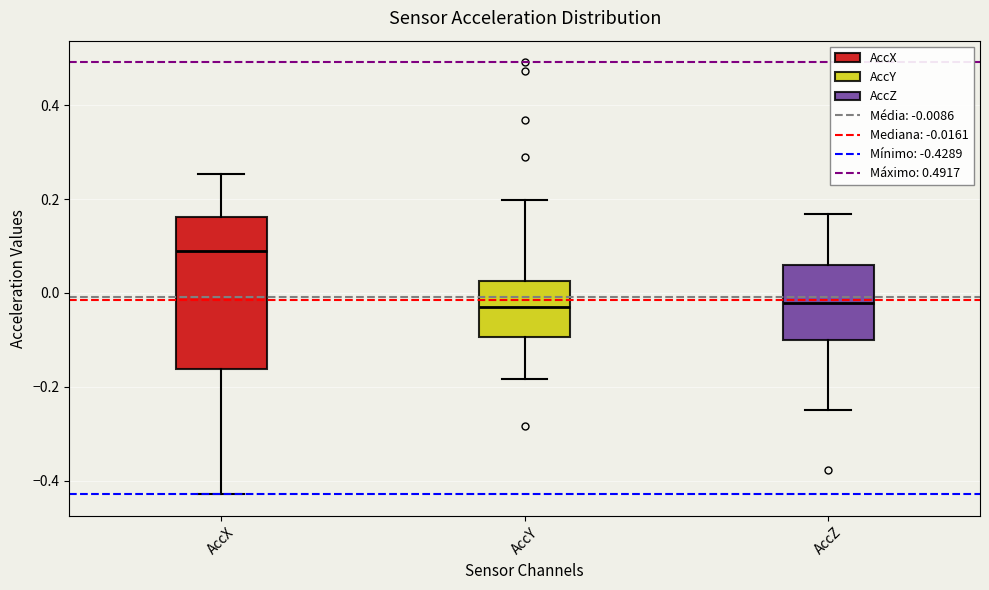

Reading left to right, transcribe this box plot: for each box, give where its median line is, the range the box spans, and where its two whiskers end, as read against the y-axis. The values are not printed on the chart, so give them approximately, as read against the axis.

AccX: median 0.08, box -0.16 to 0.16, whiskers -0.42 to 0.26
AccY: median -0.04, box -0.10 to 0.02, whiskers -0.18 to 0.20
AccZ: median -0.02, box -0.10 to 0.06, whiskers -0.24 to 0.16